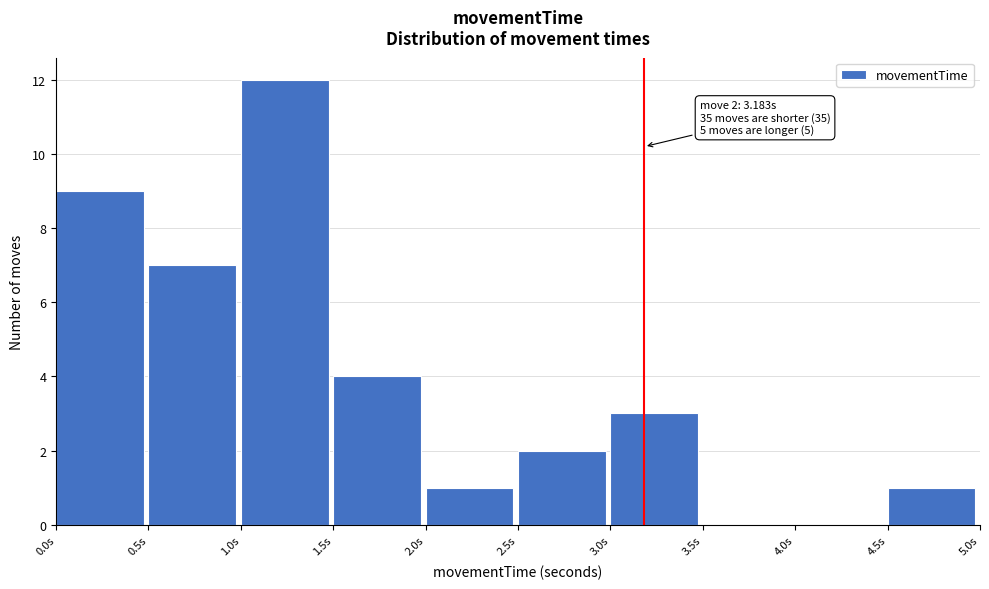

Which range on the x-axis has the tallest bar?

1.0 to 1.5